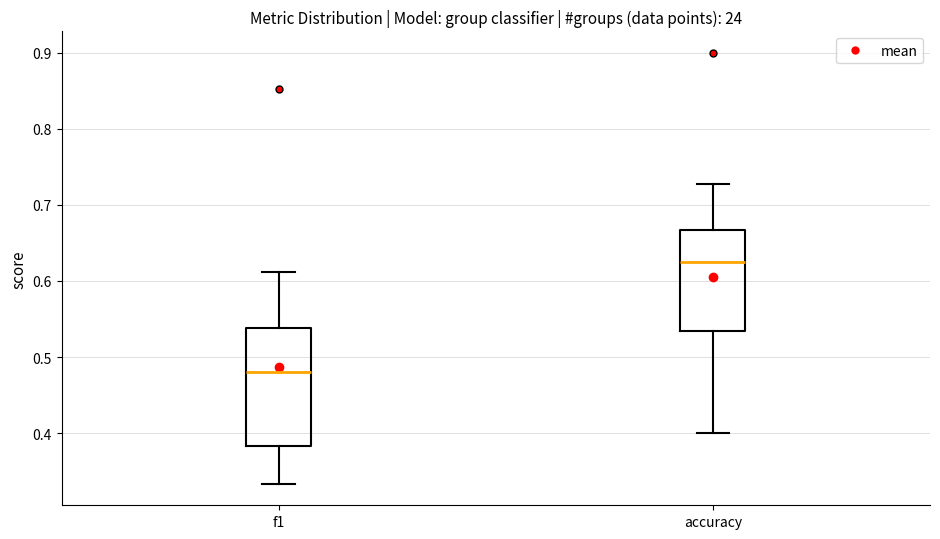

Where does the median line of the box for f1 sit on the y-axis? The values are not printed on the chart, so give them approximately, as read against the axis.

0.48